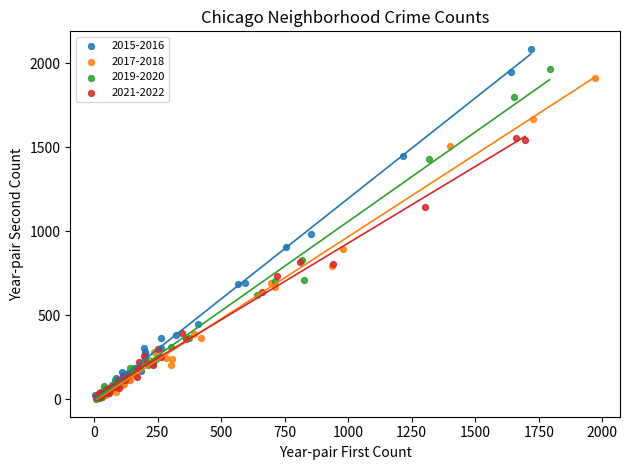

Which series has the widest spread of Y values?

2015-2016